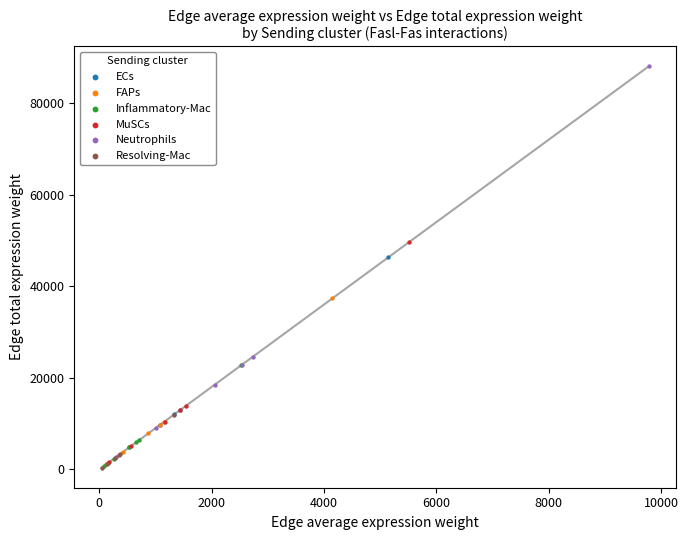

What are all the series names shown in the legend?

ECs, FAPs, Inflammatory-Mac, MuSCs, Neutrophils, Resolving-Mac